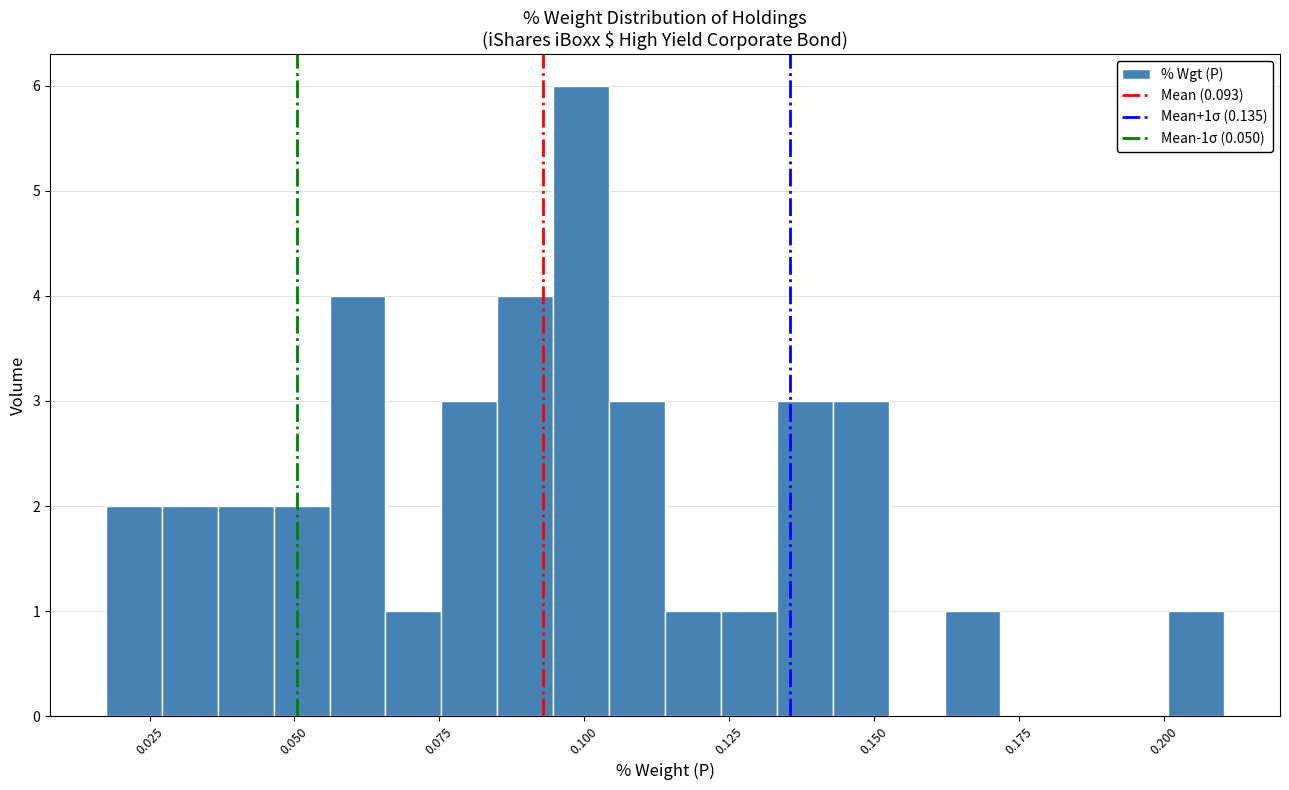

Read against the x-axis, roughly where is the centre of the tallest bar?

0.100